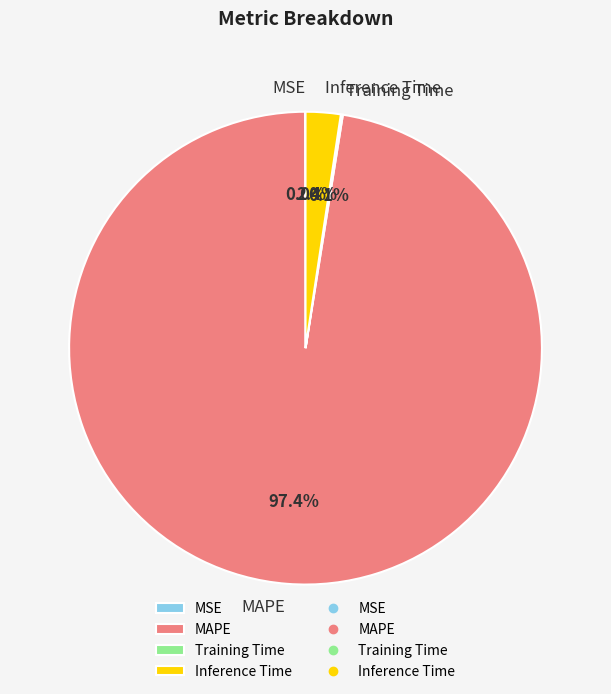

Between MAPE and Inference Time, which is larger?

MAPE